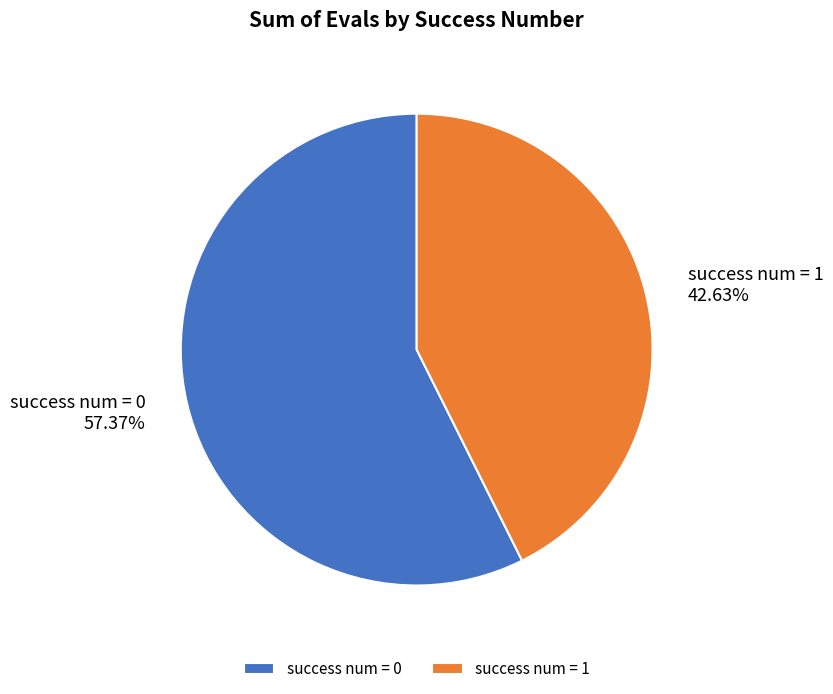

Does any single category account for the majority?

Yes